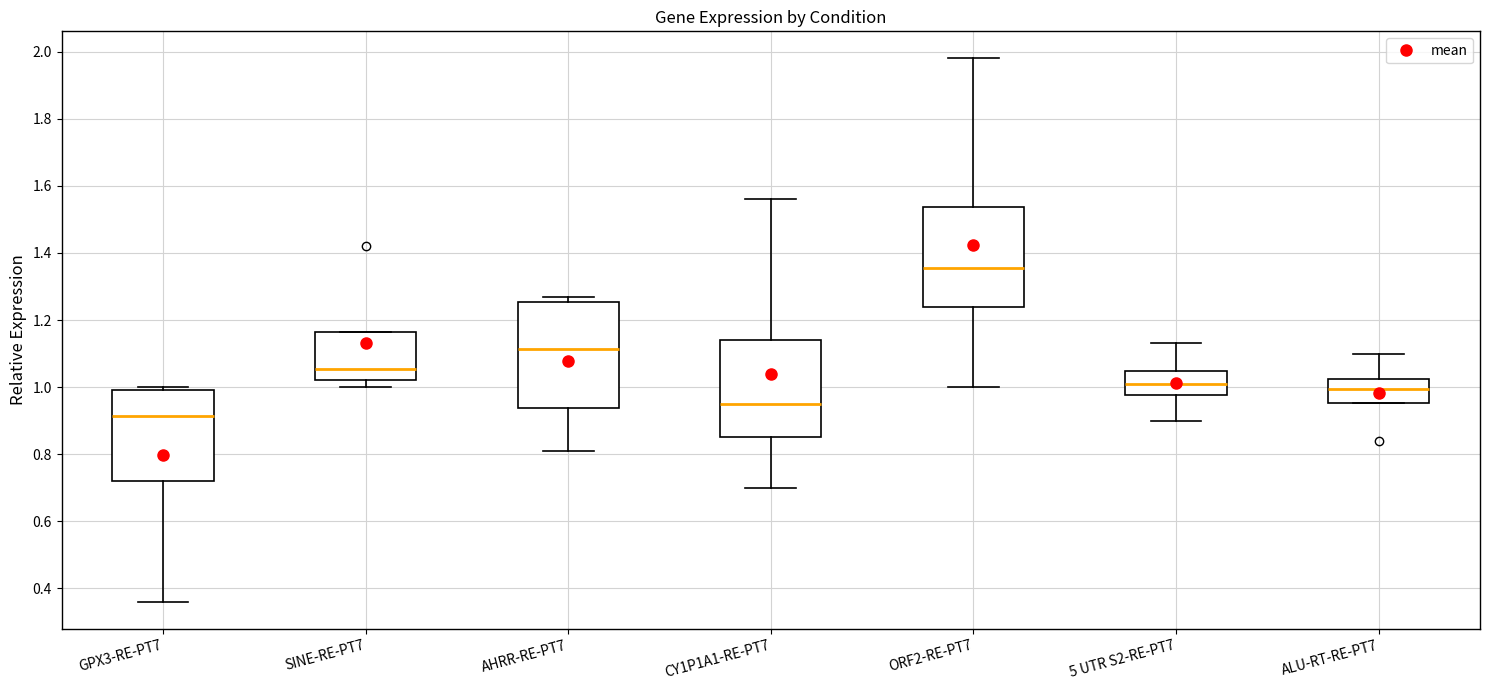

Reading left to right, transcribe this box plot: for each box, give where its median line is, the range the box spans, and where its two whiskers end, as read against the y-axis. The values are not printed on the chart, so give them approximately, as read against the axis.

GPX3-RE-PT7: median 0.92, box 0.72 to 1.00, whiskers 0.36 to 1.00 (just above the box's upper edge)
SINE-RE-PT7: median 1.06, box 1.02 to 1.16, whiskers 1.00 to 1.16
AHRR-RE-PT7: median 1.12, box 0.94 to 1.26, whiskers 0.82 to 1.28
CY1P1A1-RE-PT7: median 0.96, box 0.86 to 1.14, whiskers 0.70 to 1.56
ORF2-RE-PT7: median 1.36, box 1.24 to 1.54, whiskers 1.00 to 1.98
5 UTR S2-RE-PT7: median 1.02, box 0.98 to 1.04, whiskers 0.90 to 1.14
ALU-RT-RE-PT7: median 1.00, box 0.96 to 1.02, whiskers 0.96 to 1.10